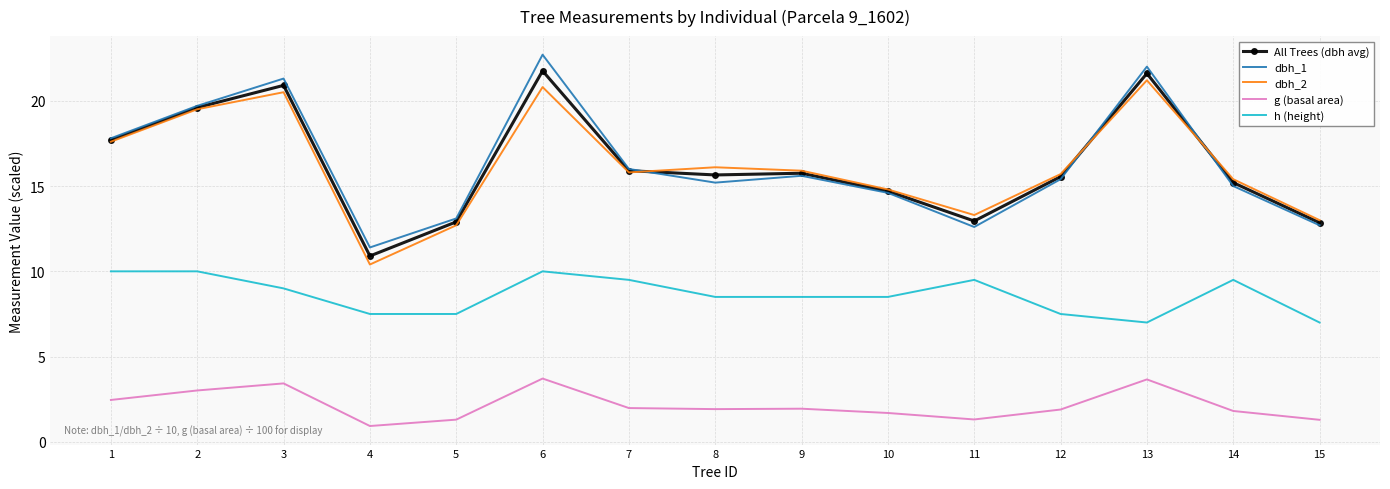

Read the dbh_2 value at 15.

13.0